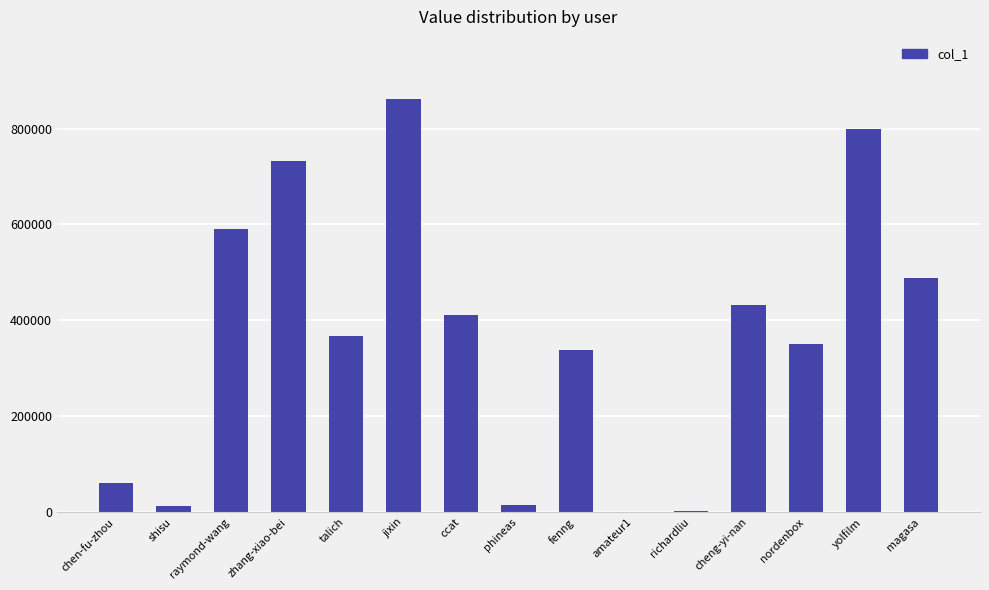

What is the sum of the values at nordenbox and phineas?

364974